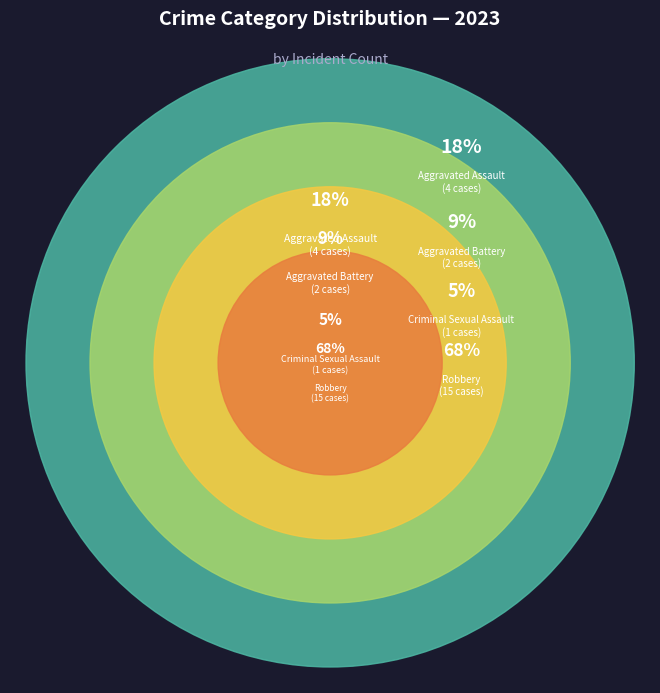

Which slice is the largest?

Robbery